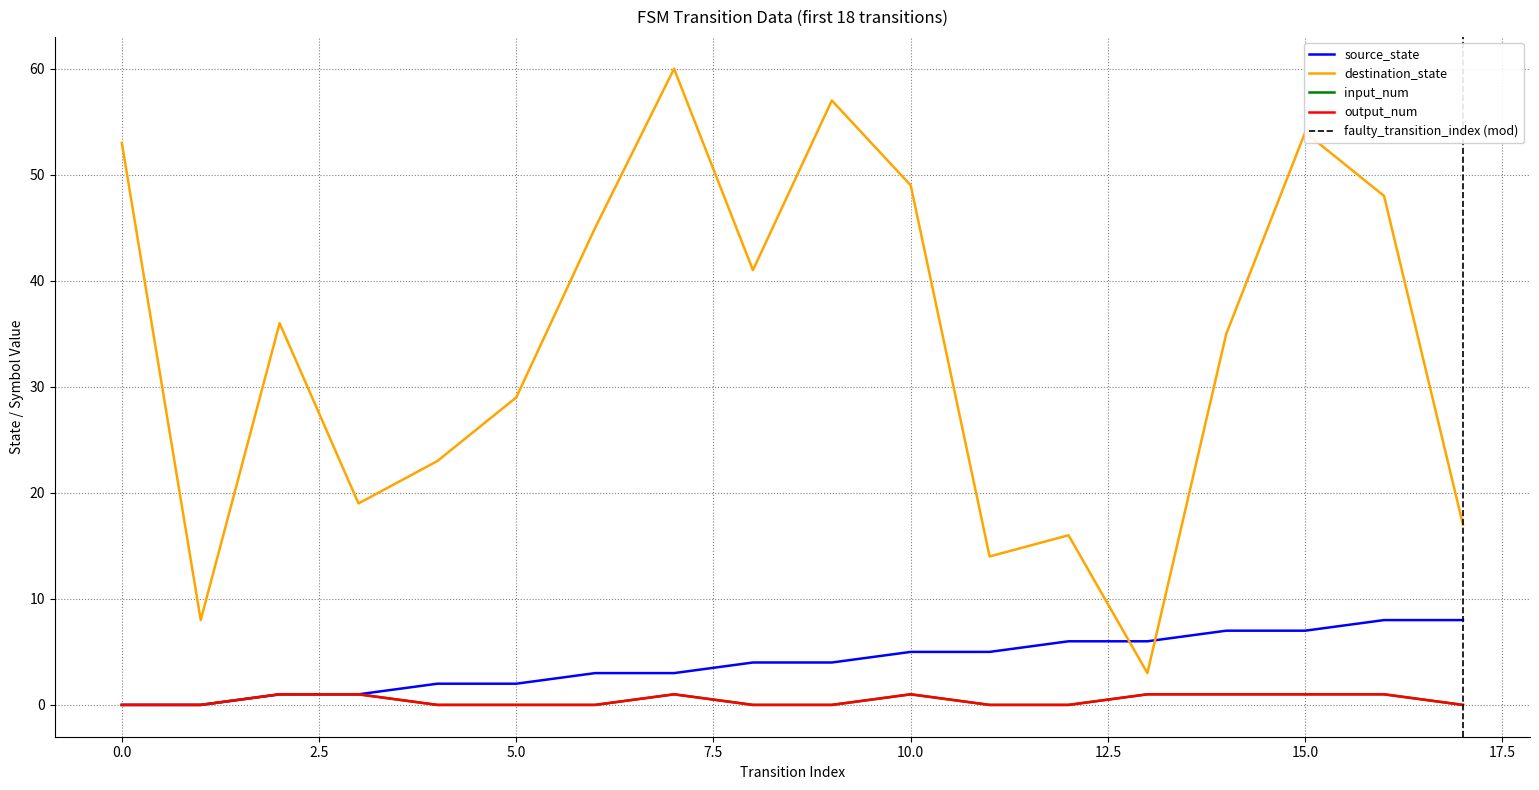

Where is the first local maximum for destination_state?

2